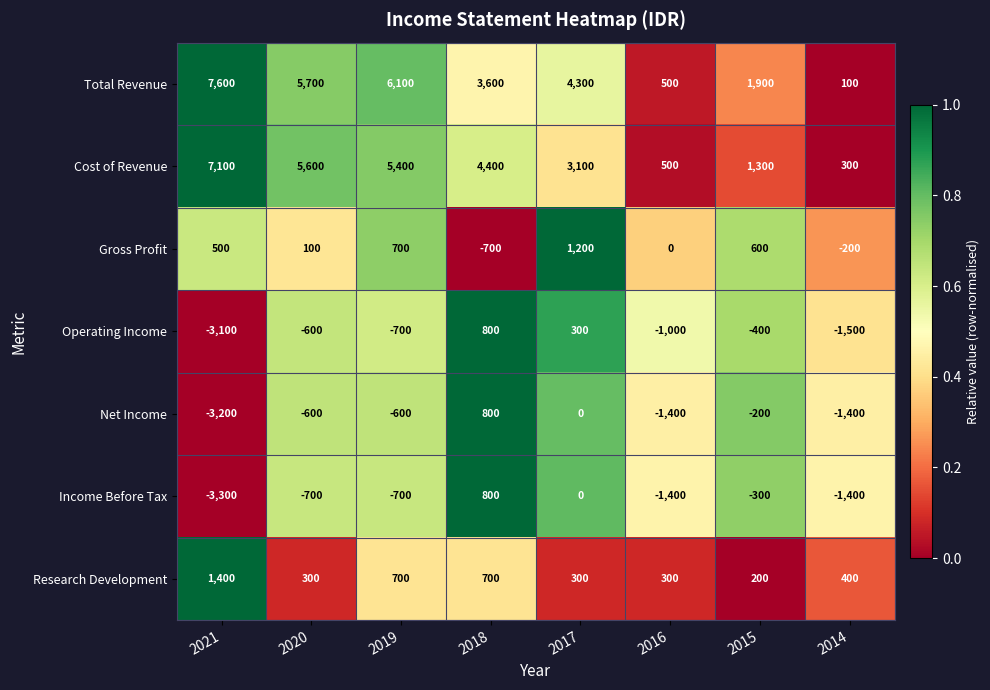

How many distinct data groups are displayed?

7